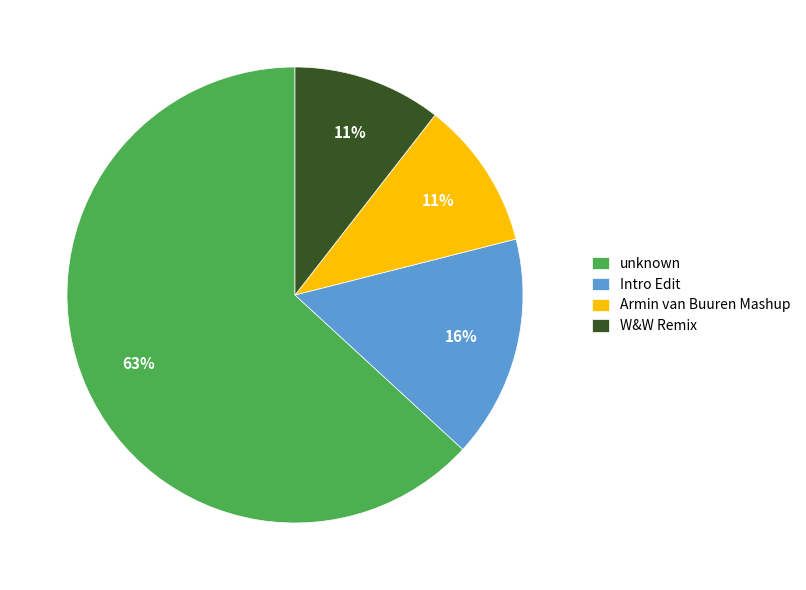

Which slice is the largest?

unknown